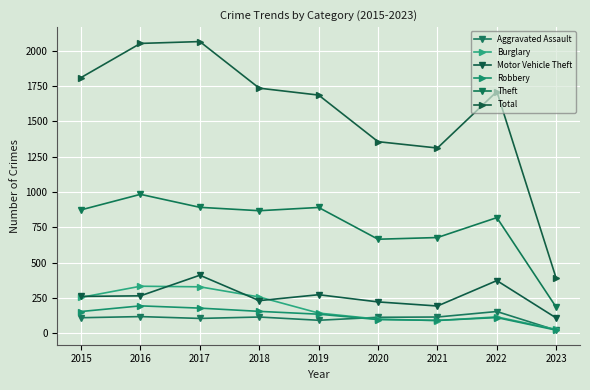

At which category does Robbery reach its first local valley?

2021